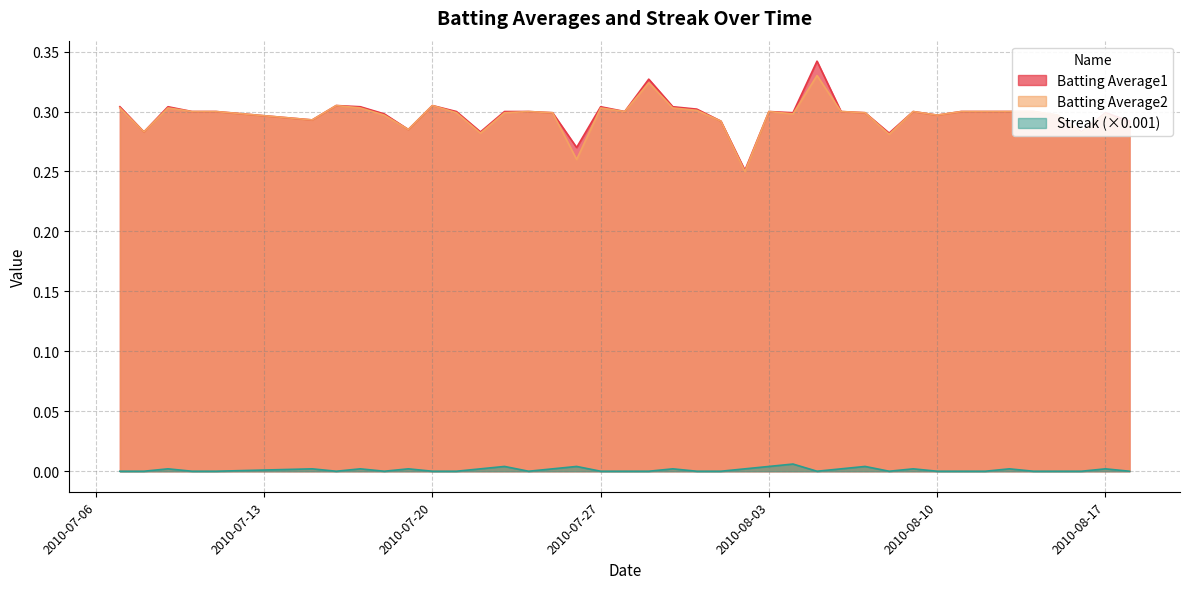

True or false: Batting Average1 has a value of 0.3 at 2010-08-09.

True